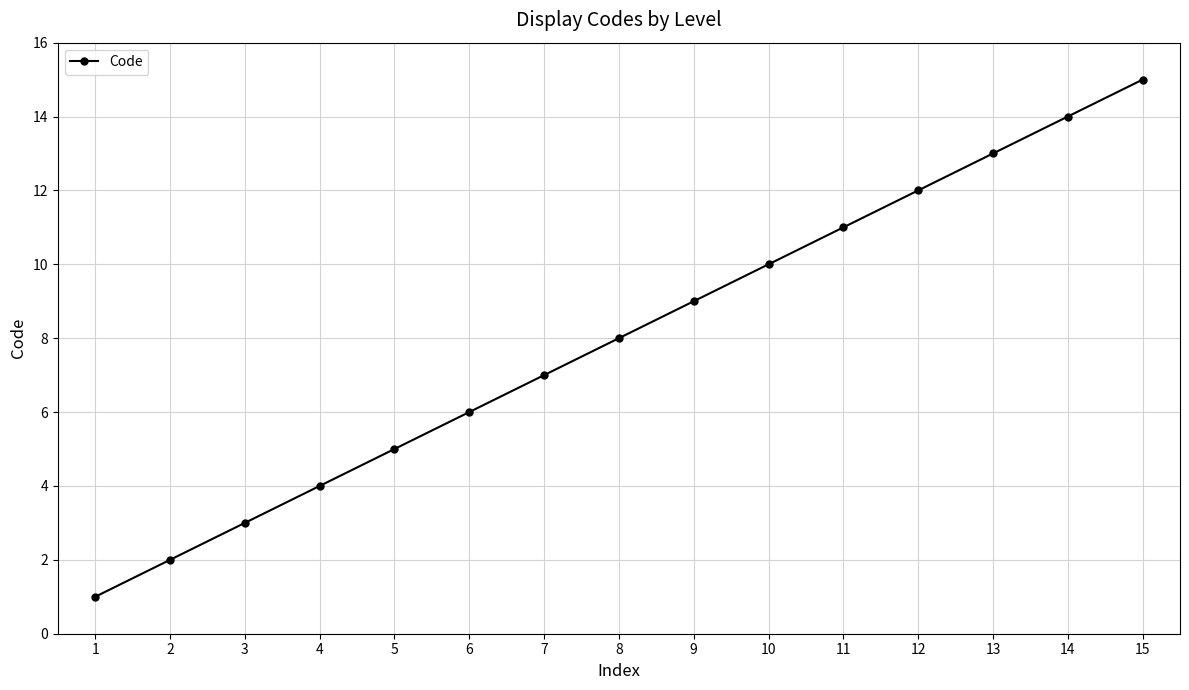

What is the difference between the second highest and second lowest values?

12